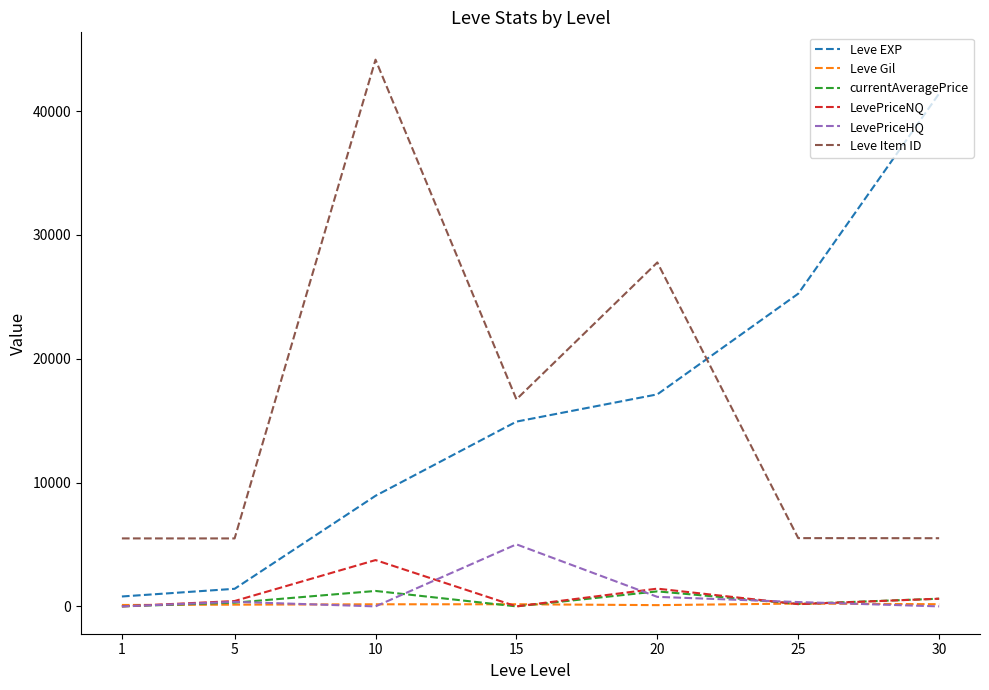

At which category is the sum across all series the highest?

10